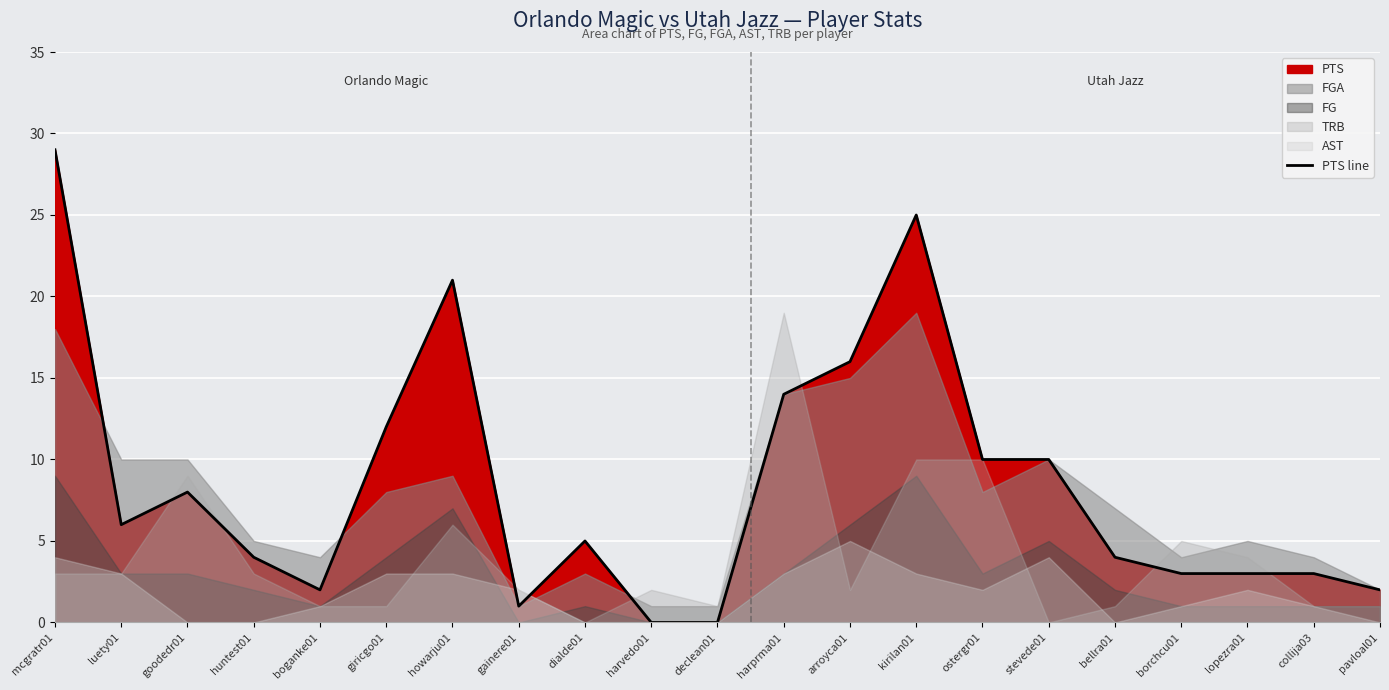

What is the sum of the values at collija03 and dialde01?

8